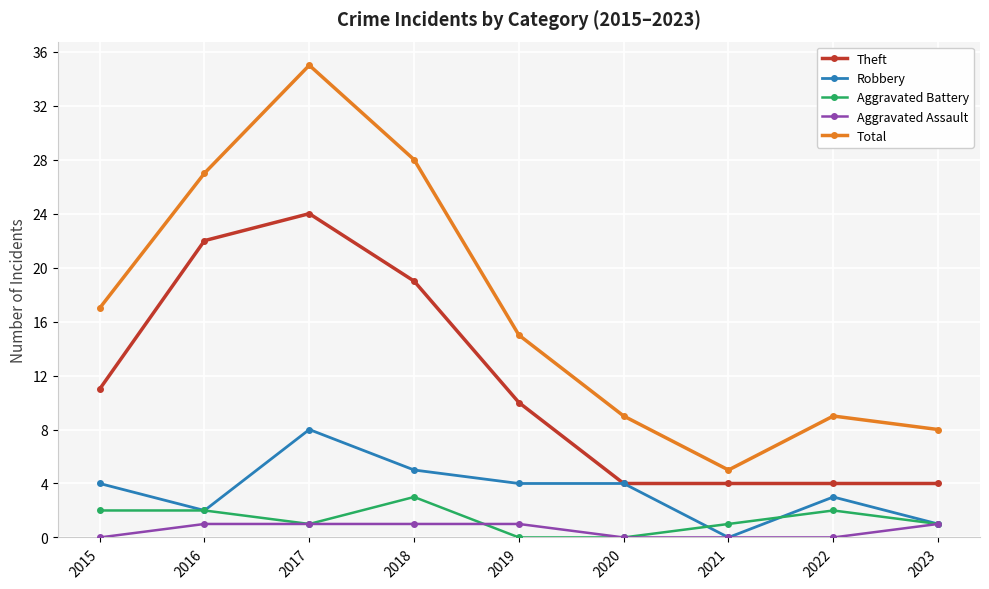

Rank the series by their maximum value, from highest to lowest.

Total, Theft, Robbery, Aggravated Battery, Aggravated Assault